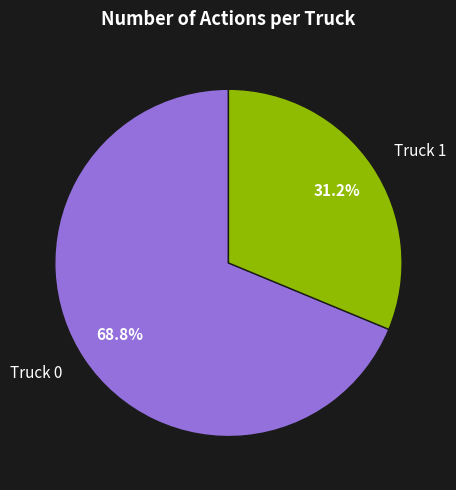

Is there any slice that represents more than half of the pie?

Yes